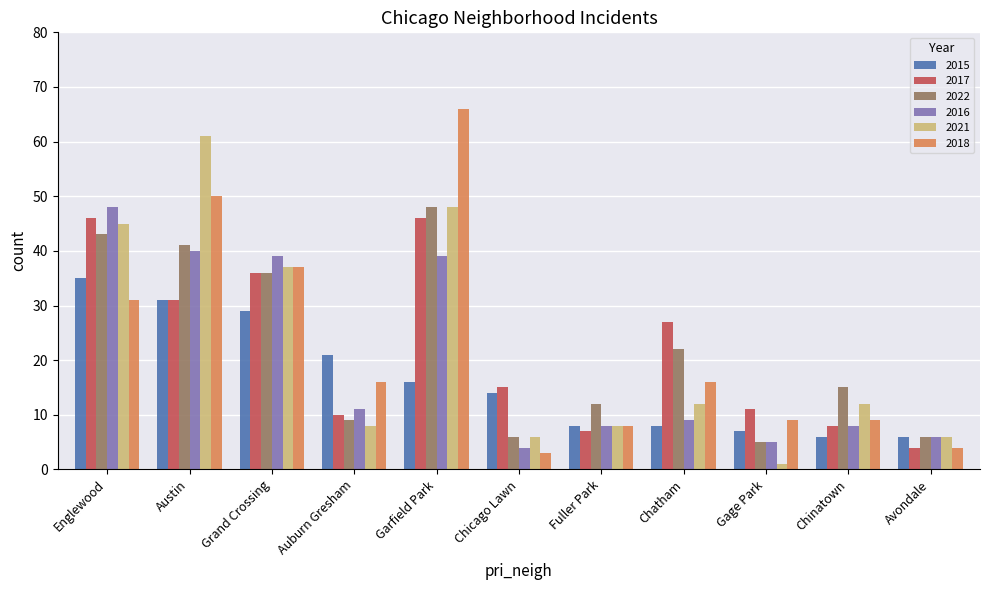

What is the approximate value of 2021 at Chicago Lawn, to the nearest 10?

10